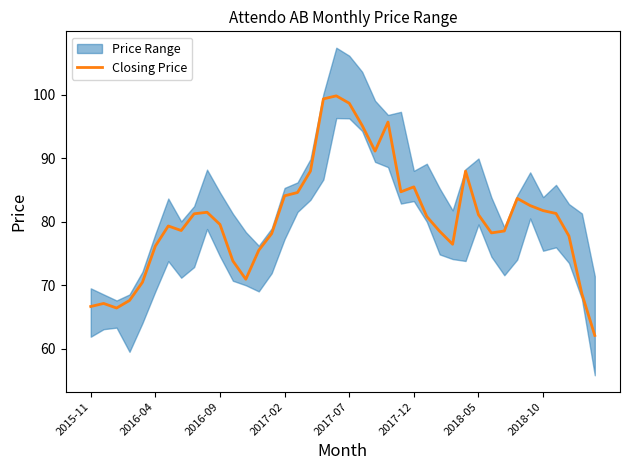

The value of Closing Price at 2018-10 is 111.6. True or false?

False